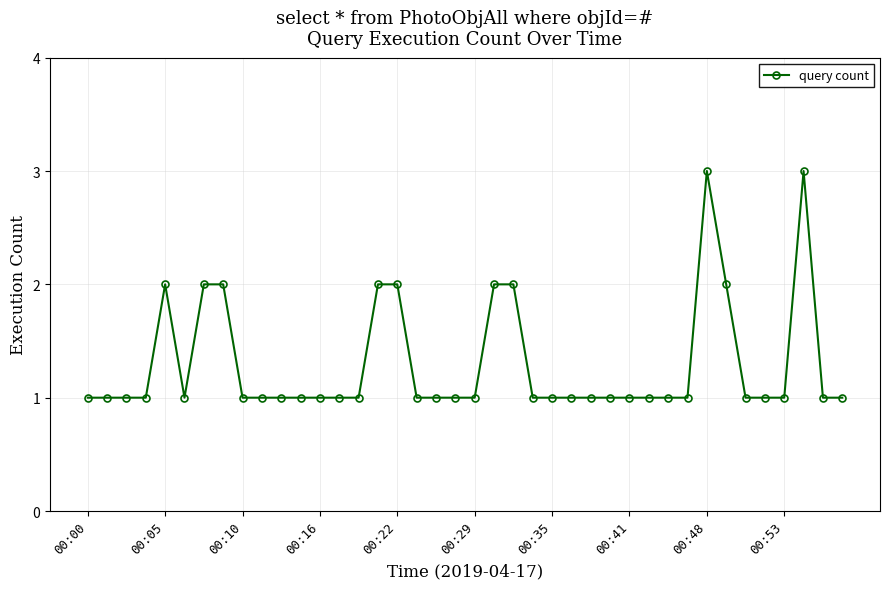

What is the smallest value displayed?

1